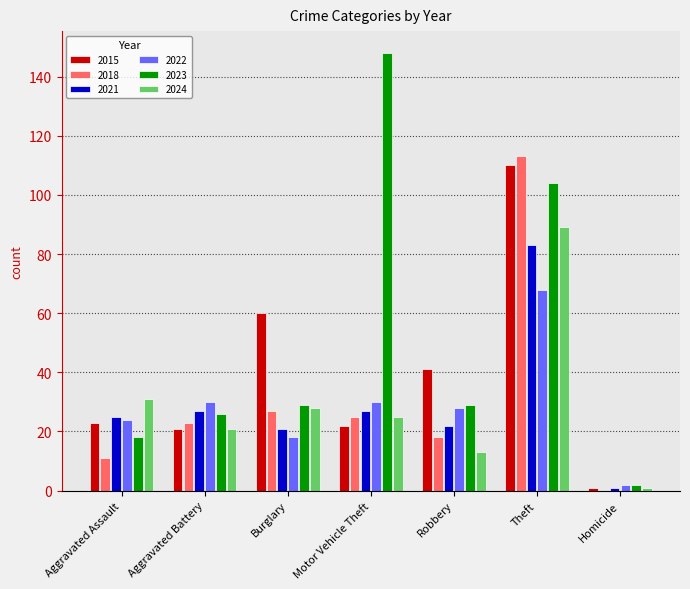

Which category has the highest value in the 2021 series?

Theft